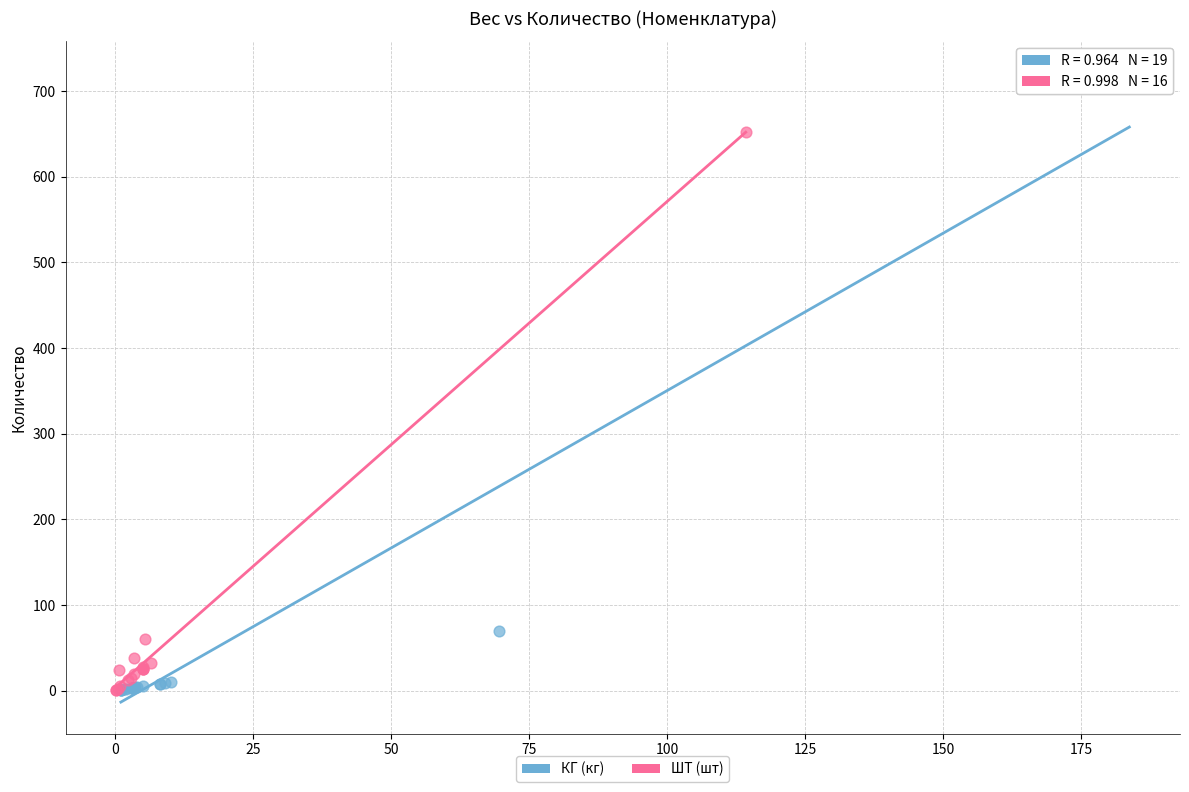

Which series reaches the maximum Y coordinate?

КГ (кг)